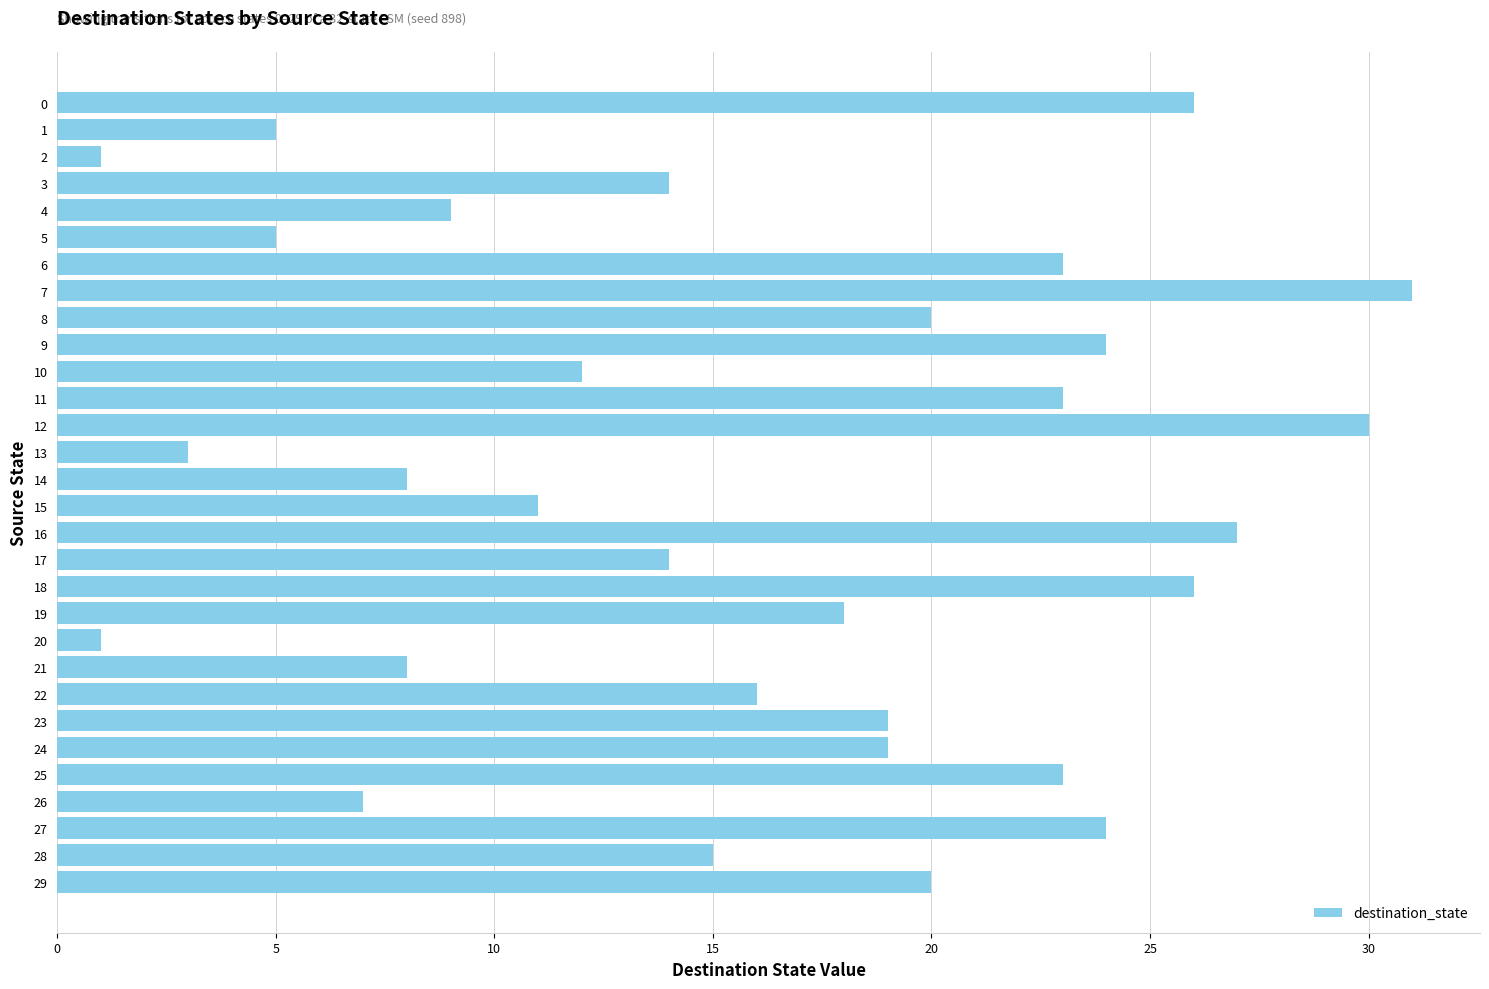

What is the sum of the values at 13 and 10?

15